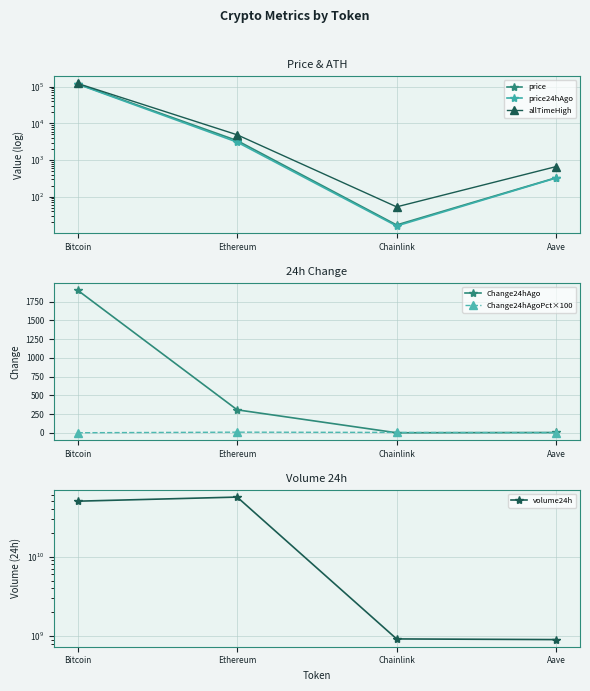

At which category does price reach its first local valley?

Chainlink